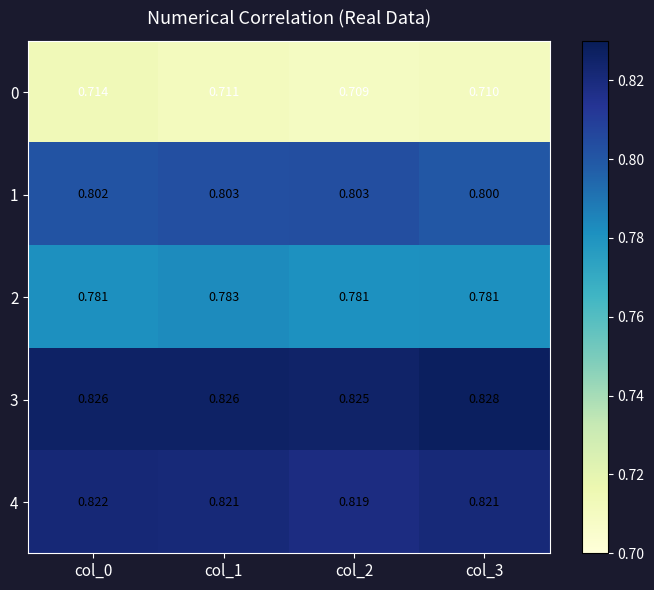

Is the value of 3 at col_2 greater than the value of 2 at col_3?

Yes